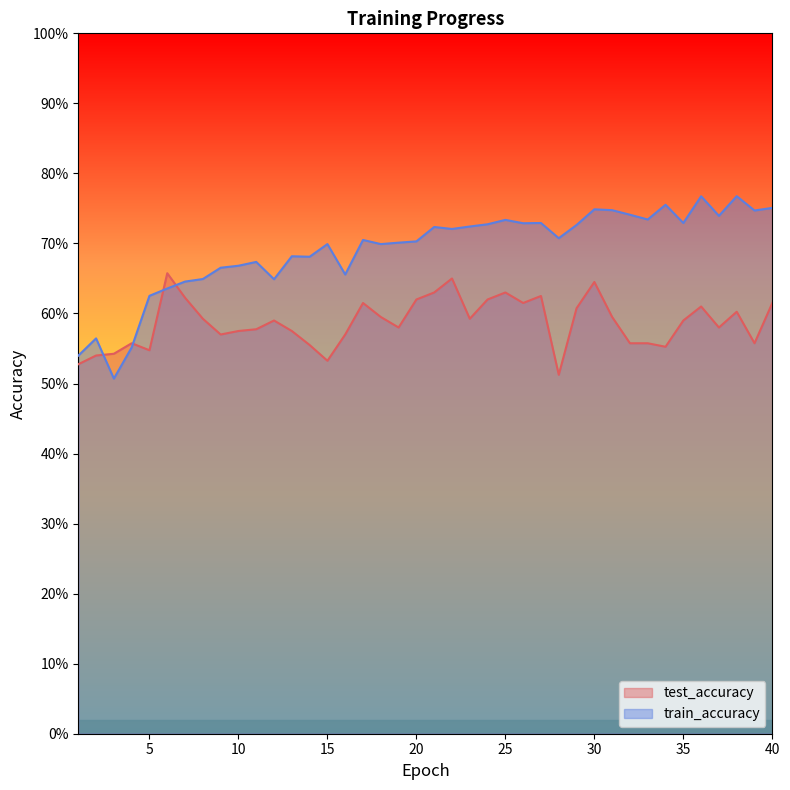

What is the maximum value shown in the chart?

0.8